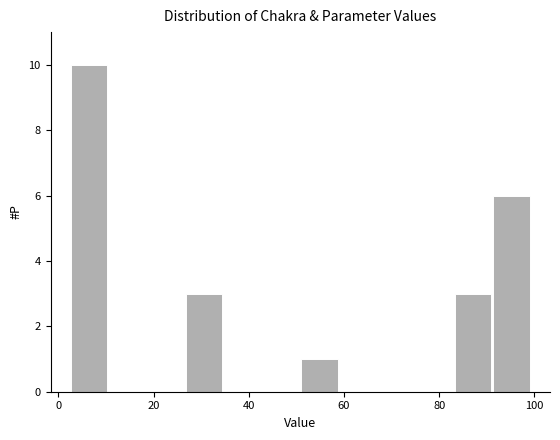

Reading left to right, transcribe this chart: for each bar, give the range it covers on the x-axis and its height. Neither the bar edges nor the heights are printed on the chart, so give them approximately, as read against the axes.

2 to 10: 10
10 to 18: 0
18 to 26: 0
26 to 34: 3
34 to 42: 0
42 to 50: 0
50 to 58: 1
58 to 66: 0
66 to 76: 0
76 to 84: 0
84 to 92: 3
92 to 100: 6